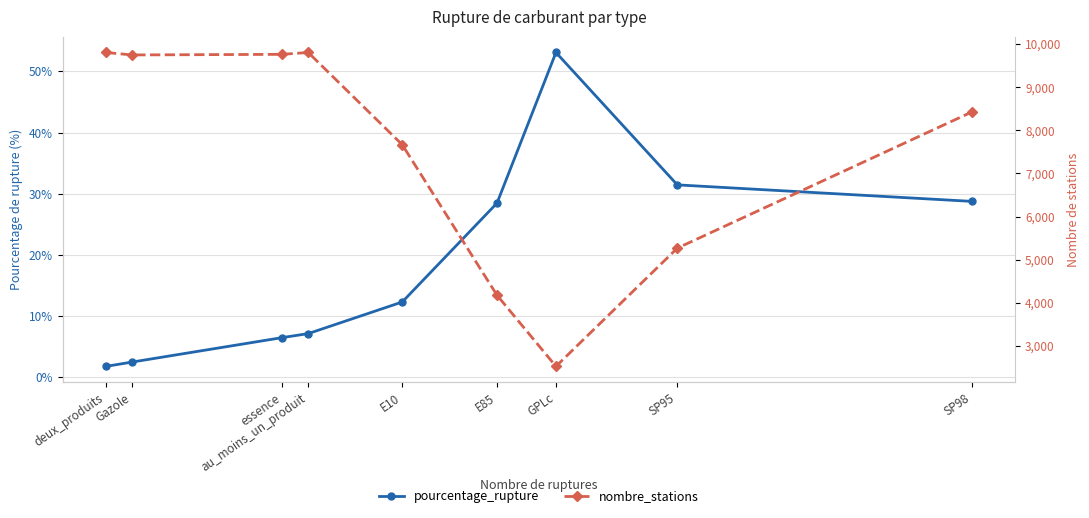

What is the label of the 1st point from the left?

deux_produits